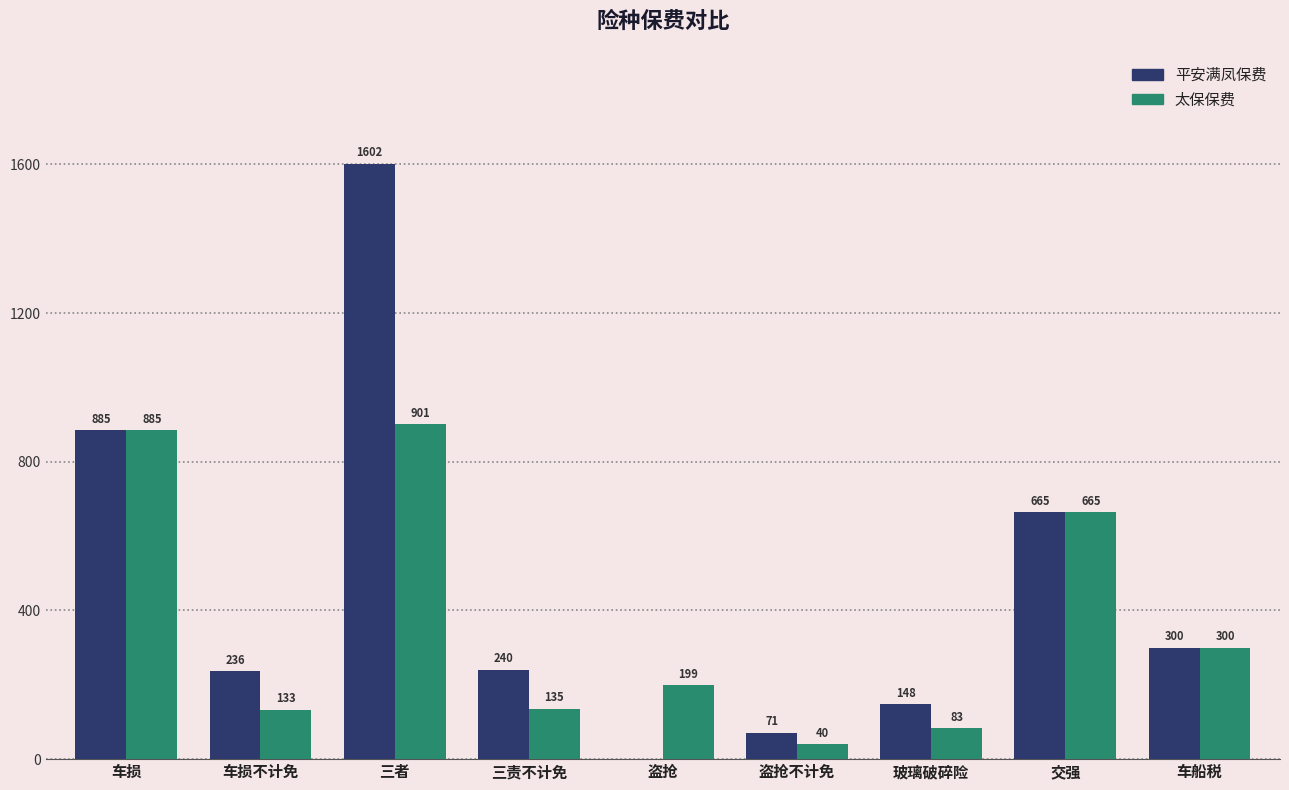

What is the approximate value of 平安满凤保费 at 车损?

884.8